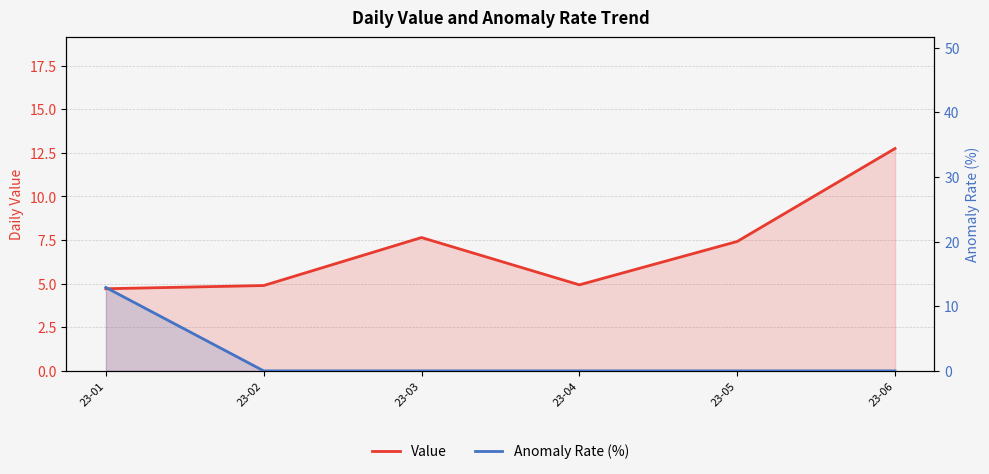

At which label does Value first exceed 7?

23-03